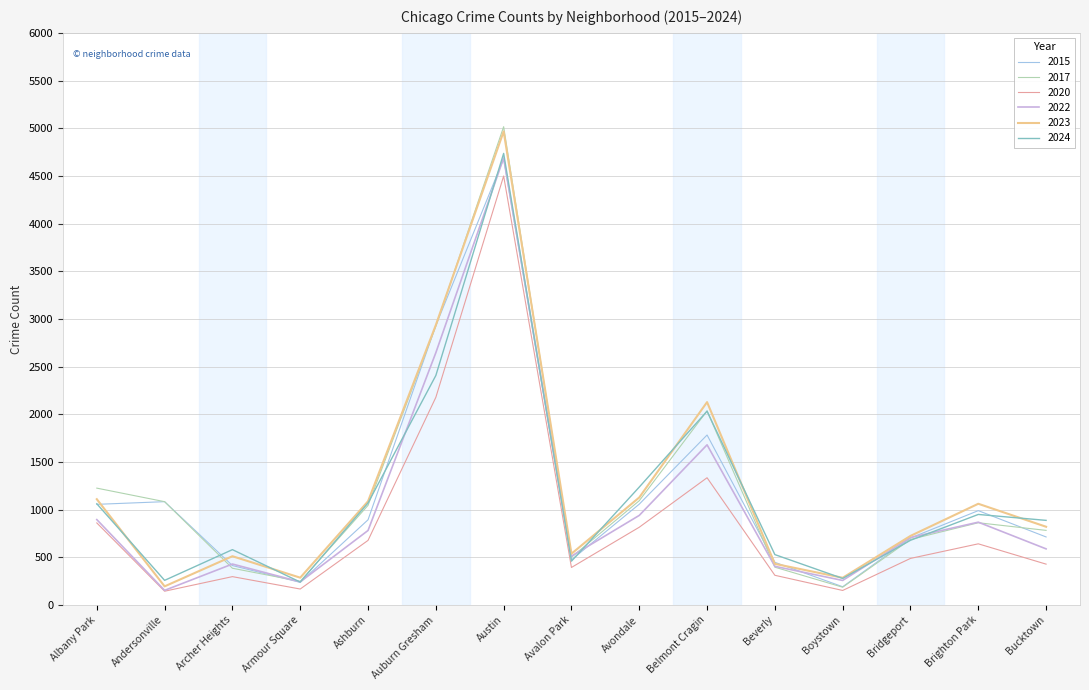

Count the number of data series in this chart.

6